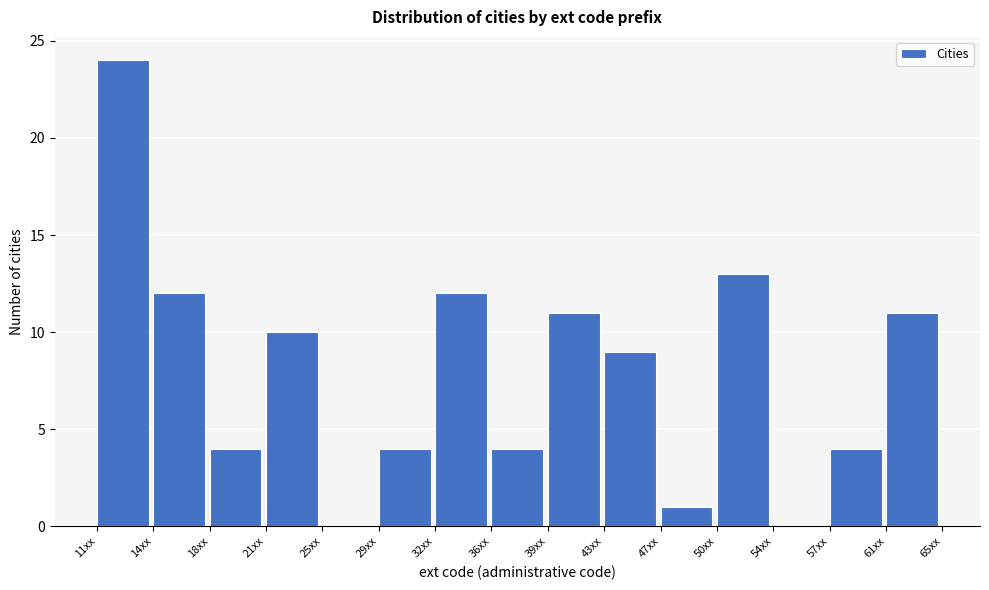

Reading left to right, list all the values displayed in this chart.

11xx=24	14xx=12	18xx=4	21xx=10	25xx=0	29xx=4	32xx=12	36xx=4	39xx=11	43xx=9	47xx=1	50xx=13	54xx=0	57xx=4	61xx=11